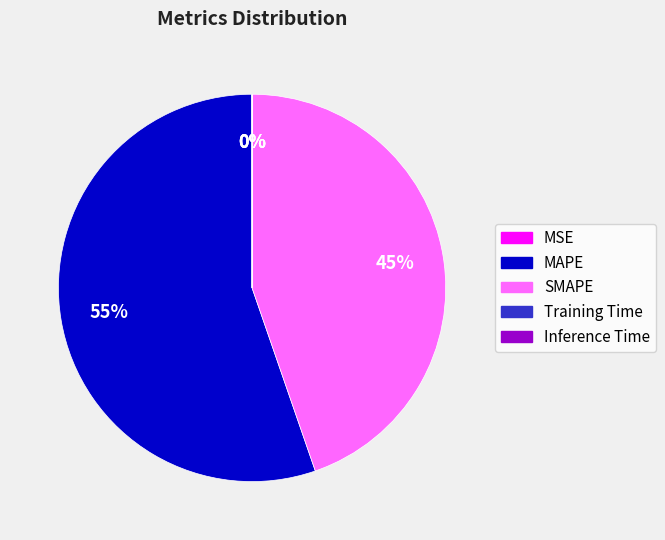

To the nearest percent, what is the difference between the largest and smallest slice percentages?

55%